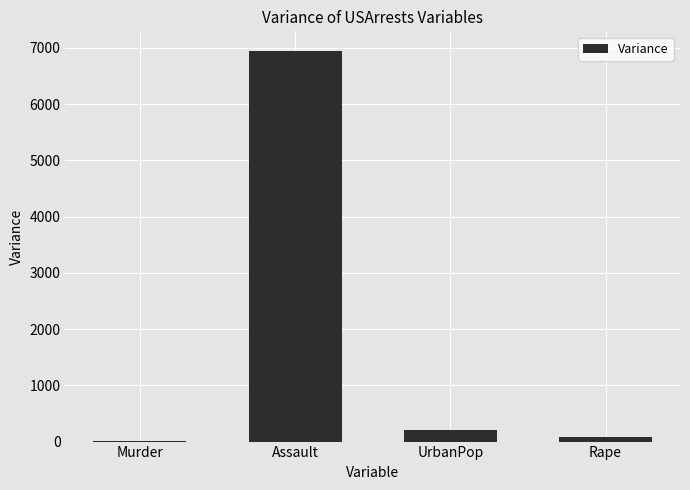

What is the average value?

1815.3